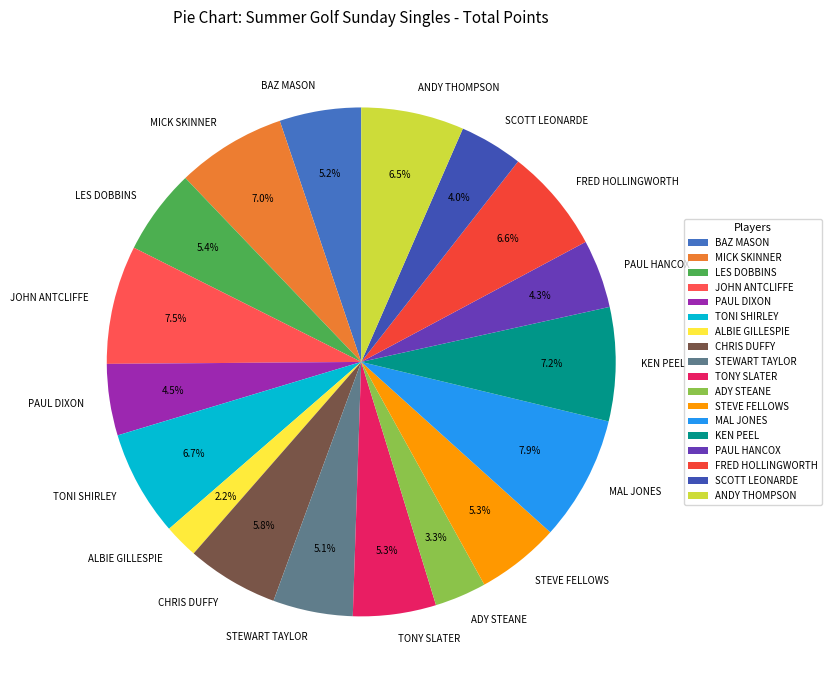

To the nearest percent, what is the combined percentage of ALBIE GILLESPIE and BAZ MASON?

7%